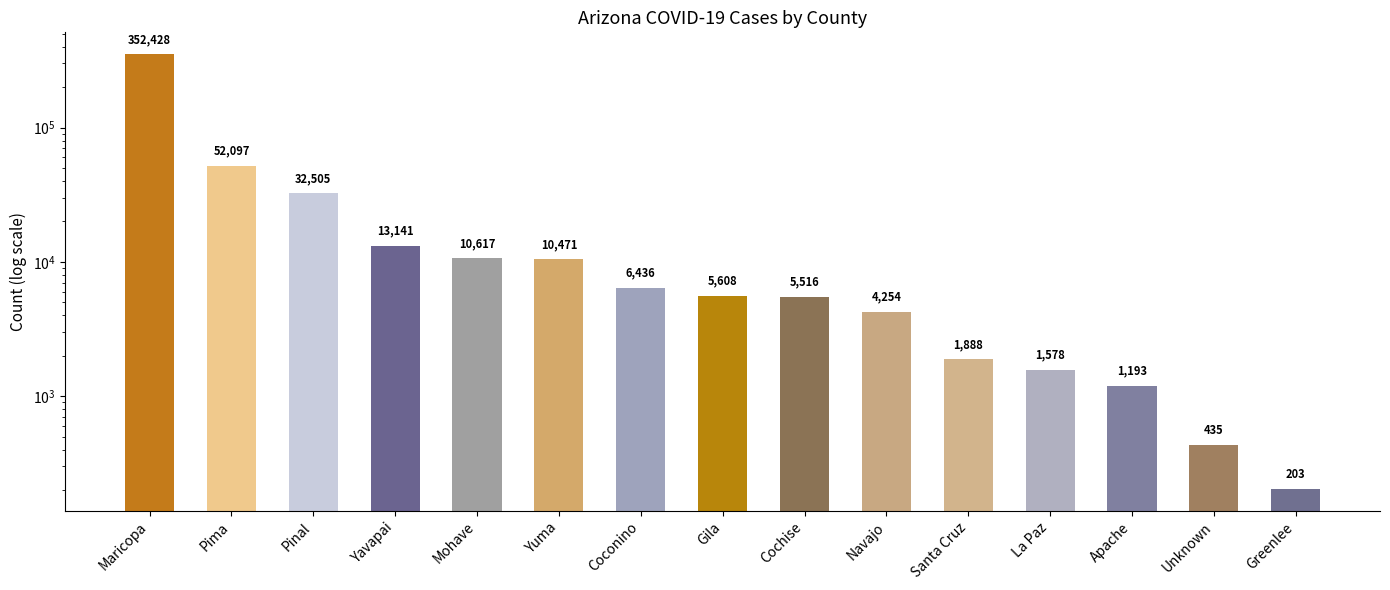

Rank the categories by value from lowest to highest.

Greenlee, Unknown, Apache, La Paz, Santa Cruz, Navajo, Cochise, Gila, Coconino, Yuma, Mohave, Yavapai, Pinal, Pima, Maricopa